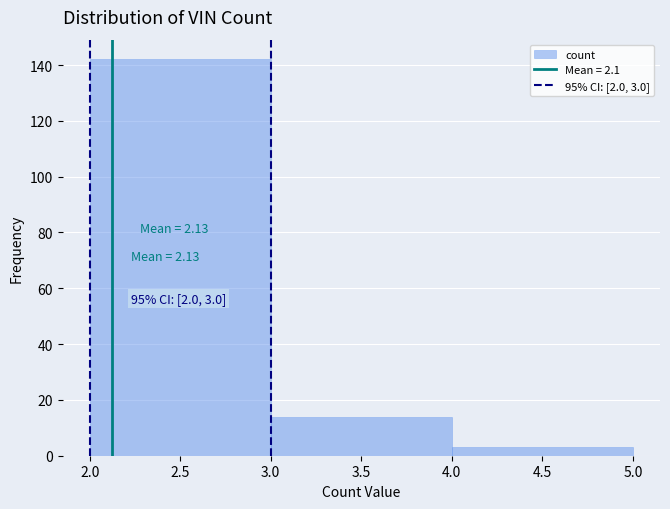

Which range on the x-axis has the tallest bar?

2.0 to 3.0